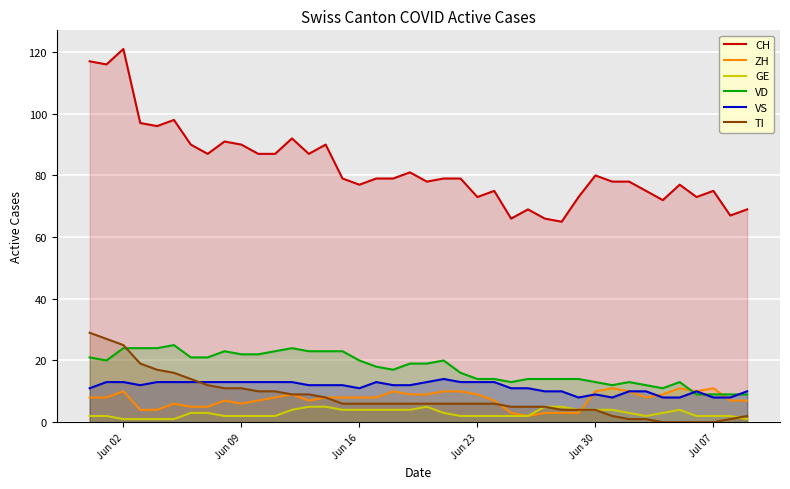

The value of VD at Jun 30 is 13. True or false?

True